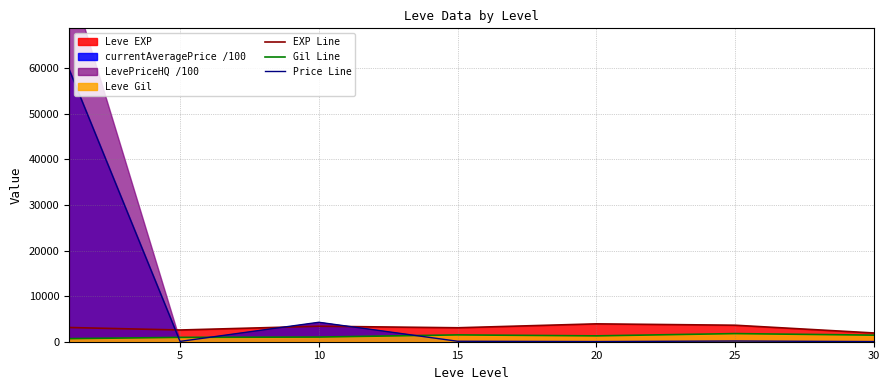

In Gil Line, how many points are lower than both neighbors (excluding endpoints)?

1